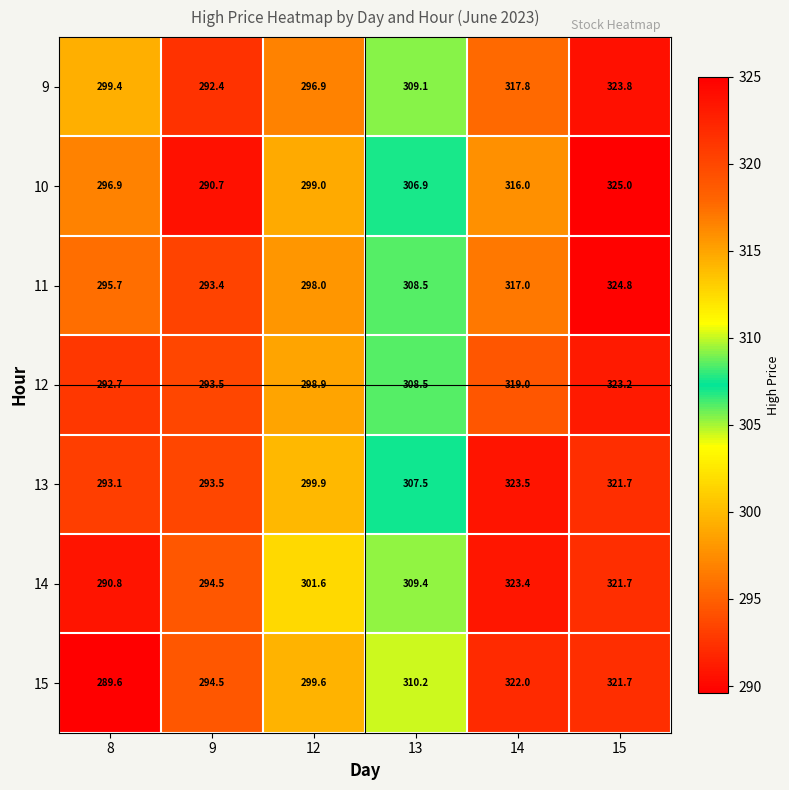

The value of 9 at 12 is 296.9. True or false?

True